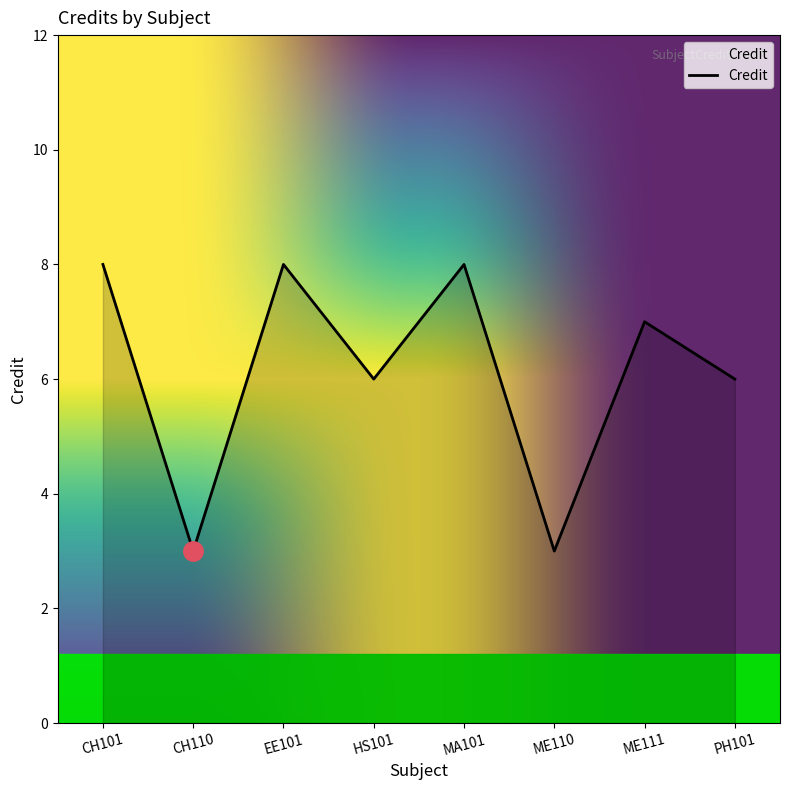

Is it true that the value at ME111 is 9?

False